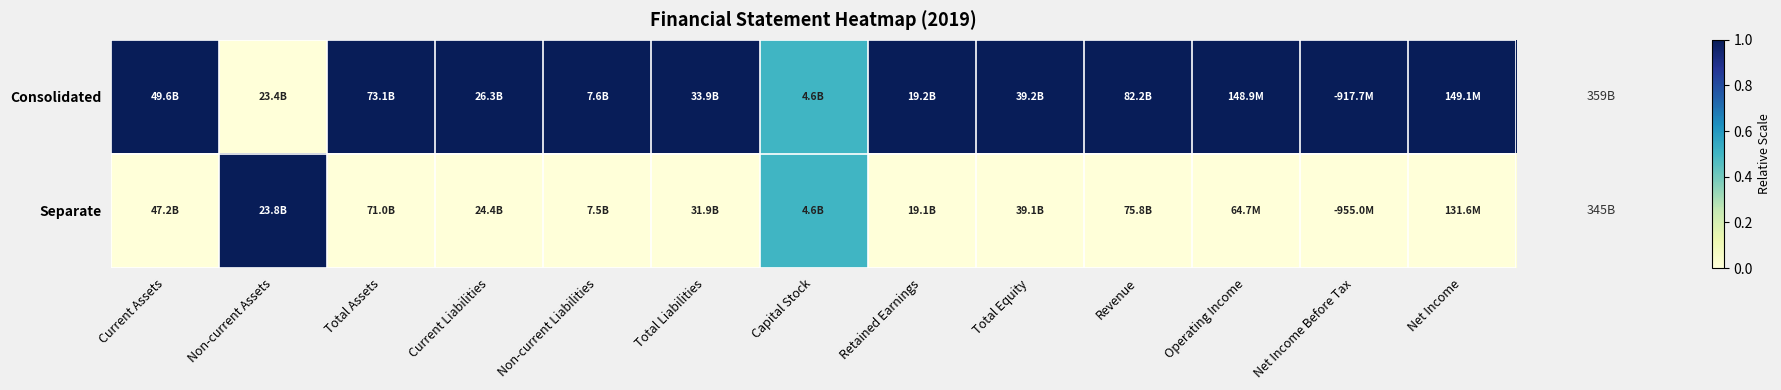

Rank the series by their average value, from highest to lowest.

Consolidated, Separate